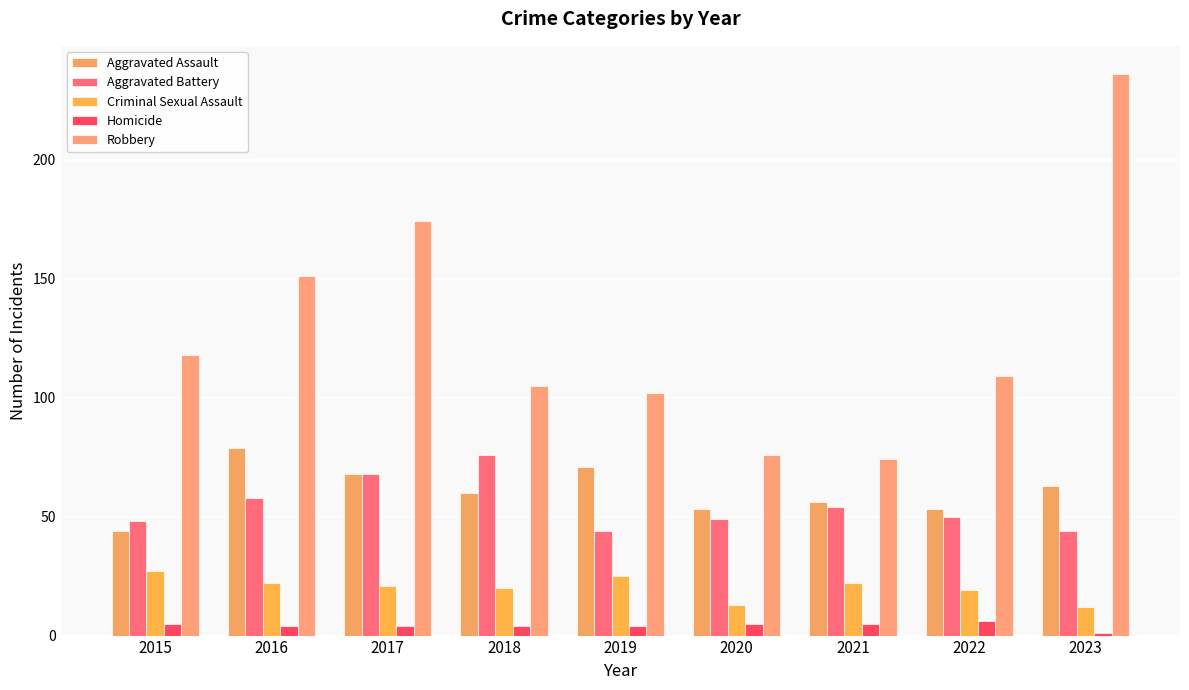

What is the difference between the maximum and minimum values in the Aggravated Assault series?

35